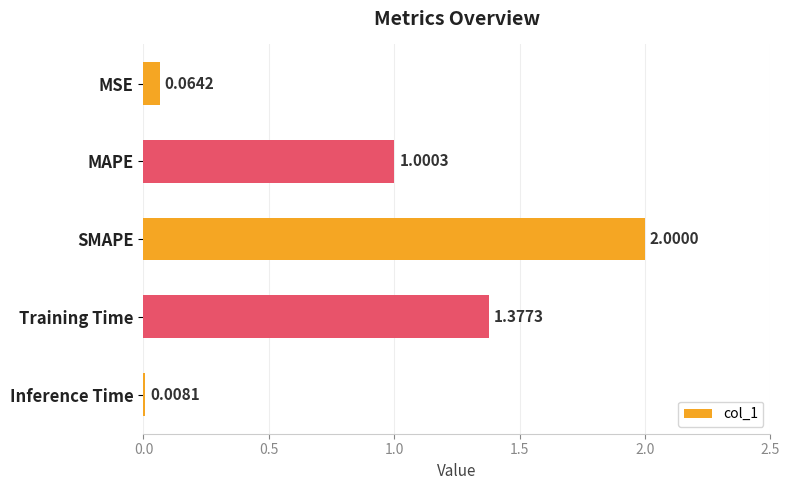

Rank the categories by value from highest to lowest.

SMAPE, Training Time, MAPE, MSE, Inference Time